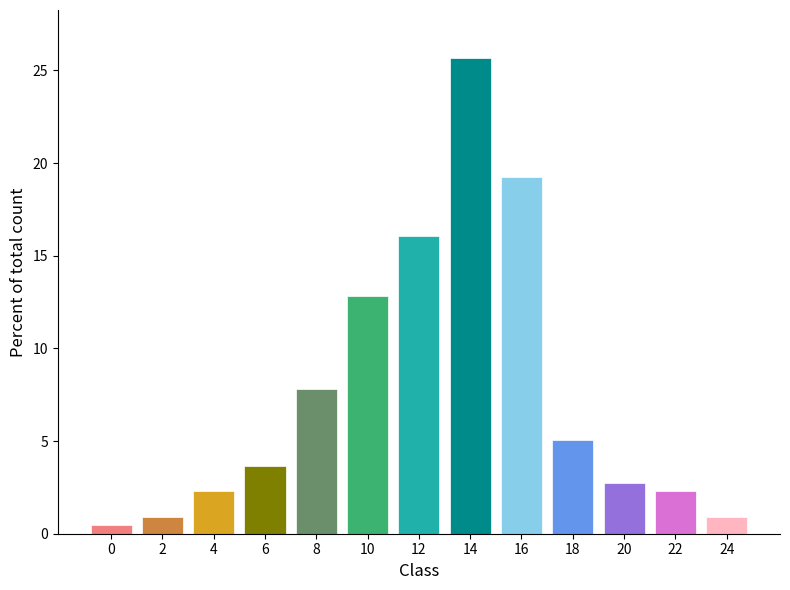

What is the approximate value at 24?

0.9